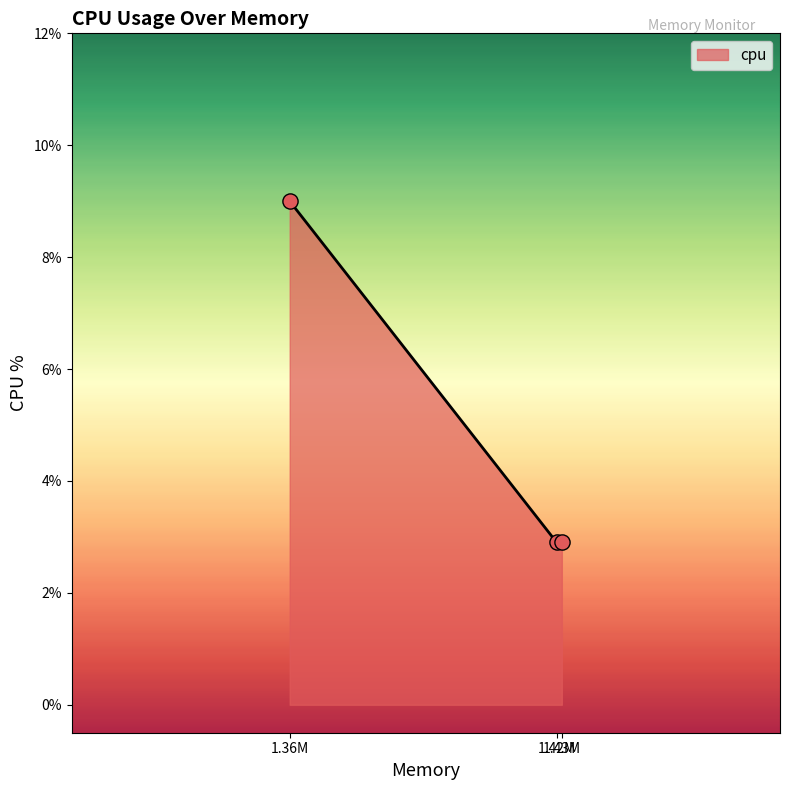

What is the smallest value displayed?

2.9